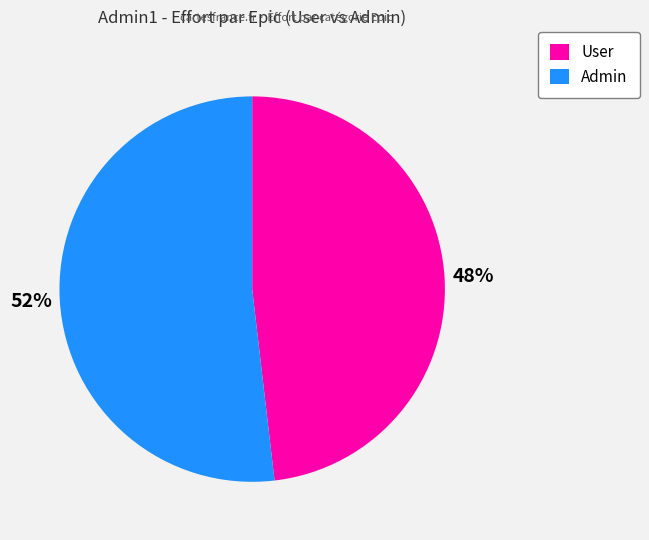

Is there any slice that represents more than half of the pie?

Yes